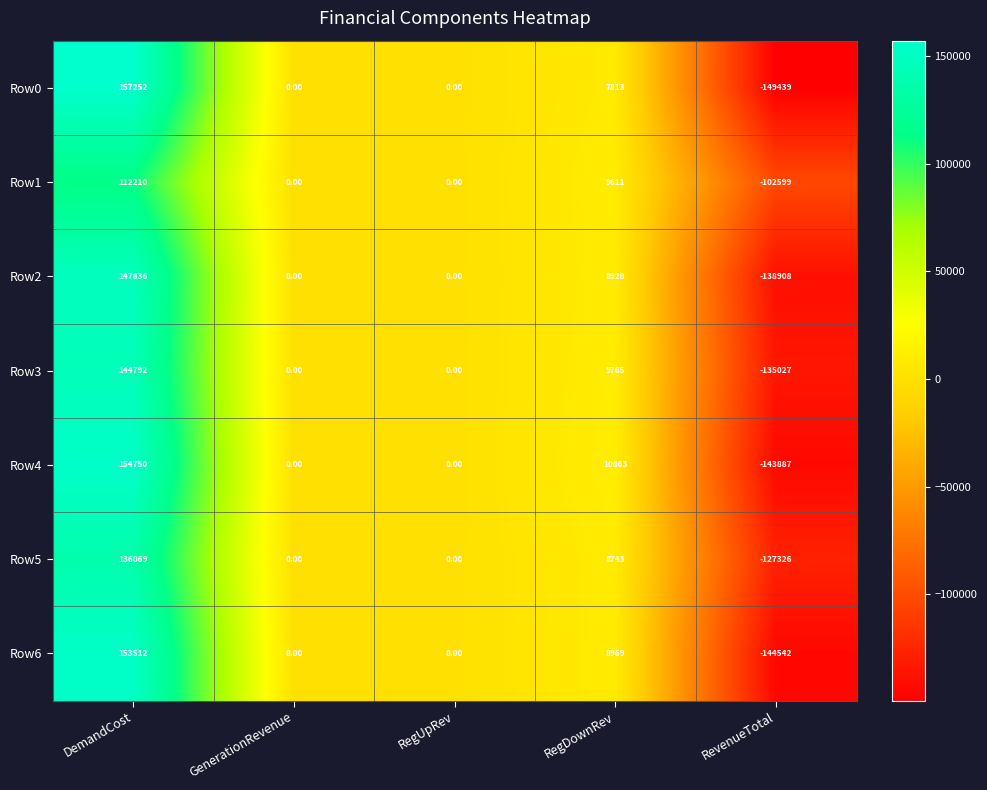

At which label does Row4 first exceed 0?

DemandCost